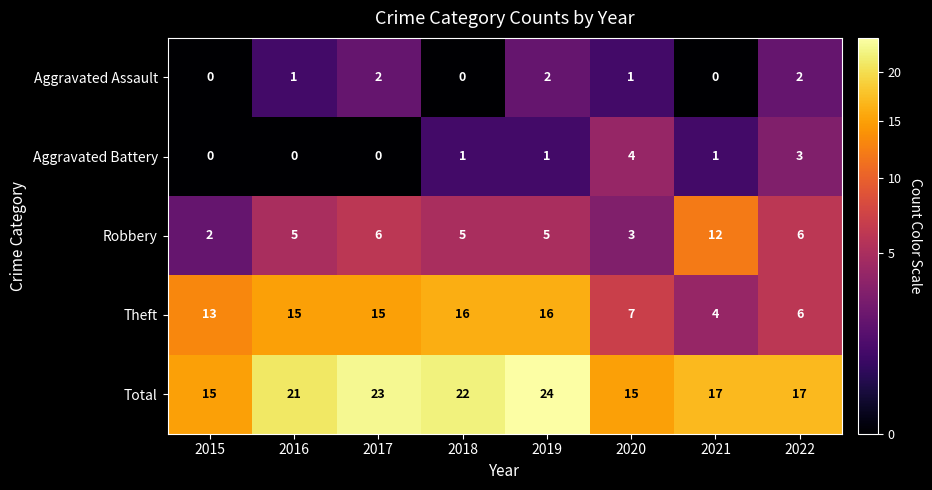

How many Aggravated Battery values are between 0 and 3?

7